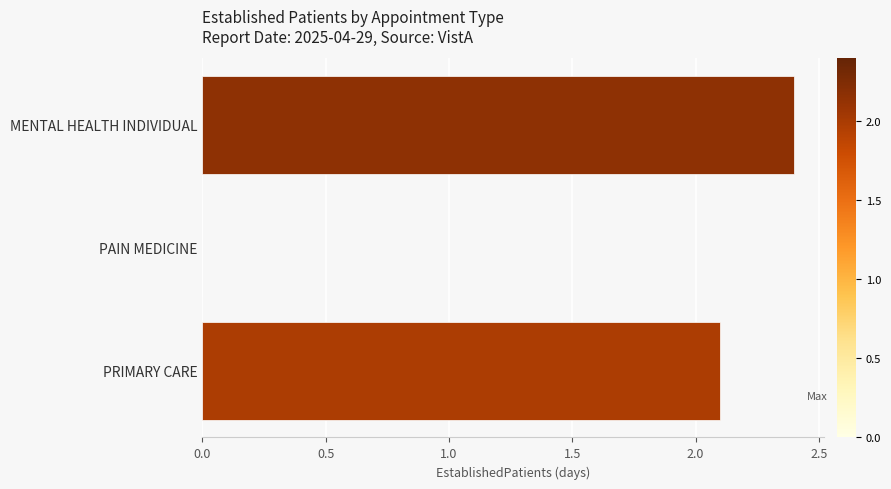

What is the sum of the values at PRIMARY CARE and PAIN MEDICINE?

2.1